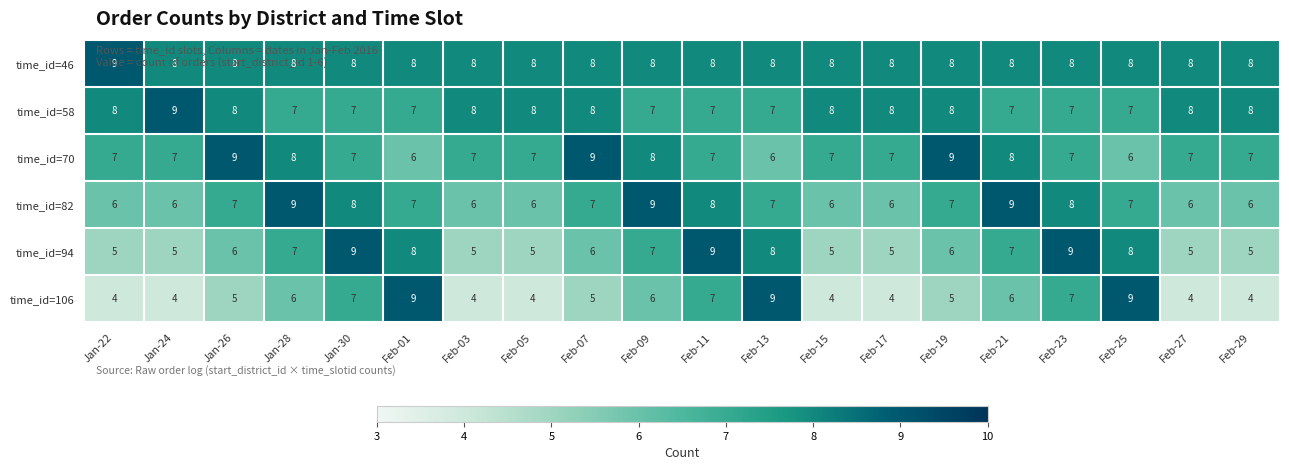

Count the number of data series in this chart.

6